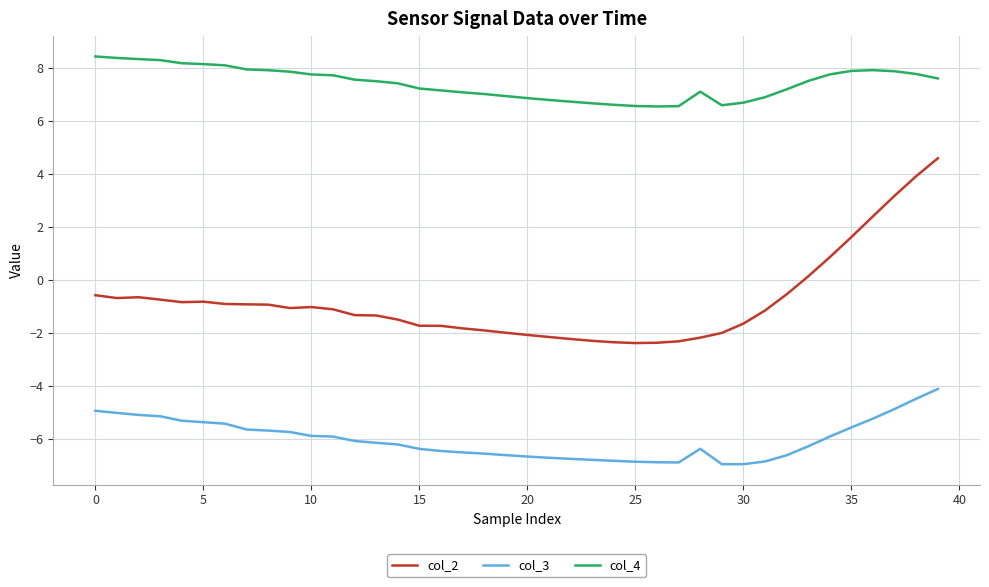

In col_4, how many points are lower than both neighbors (excluding endpoints)?

2